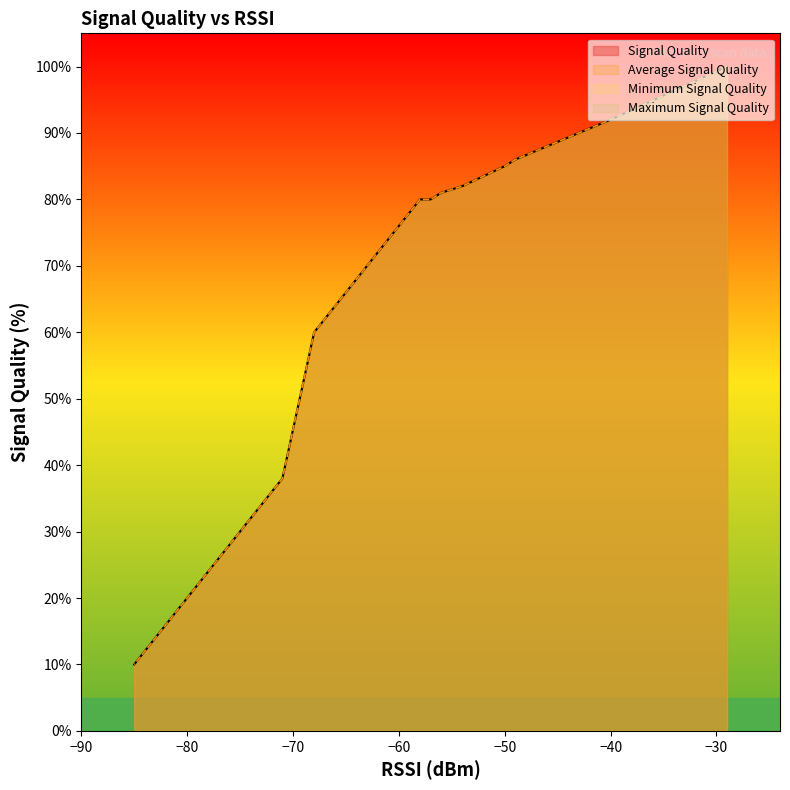

True or false: Signal Quality and Average Signal Quality cross at least once.

False